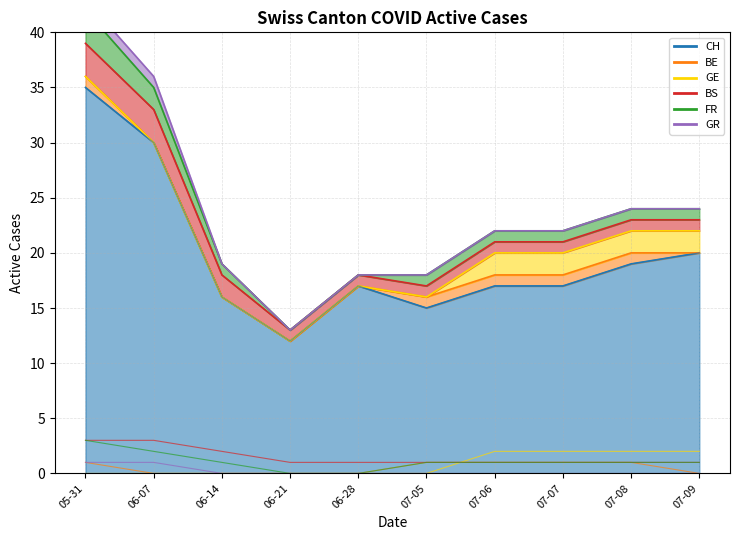

Which series has the widest spread of values?

CH